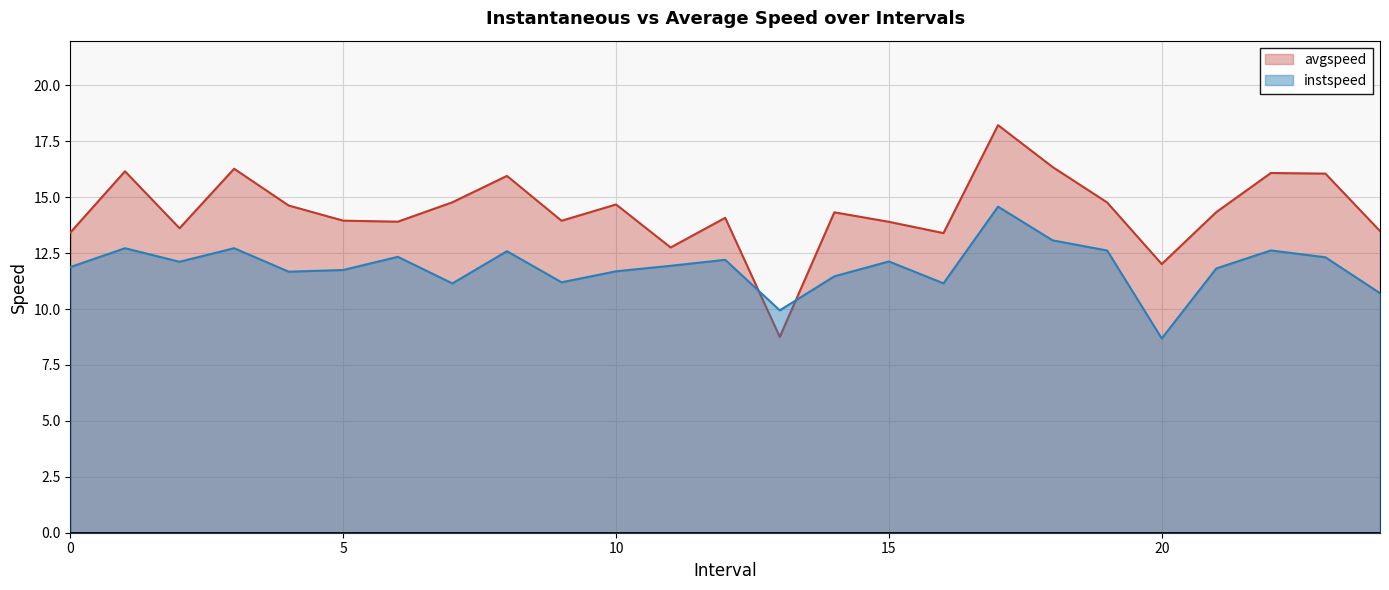

The value of avgspeed at 10 is 25.7. True or false?

False